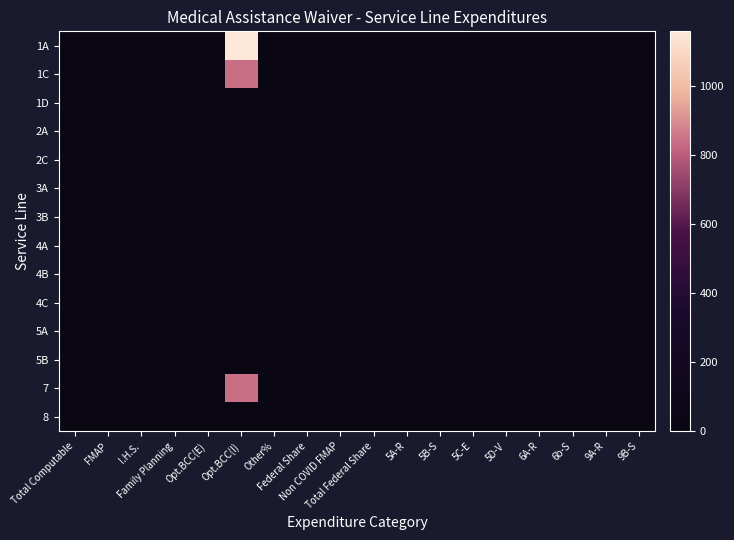

Which series has the largest total across all categories?

1A